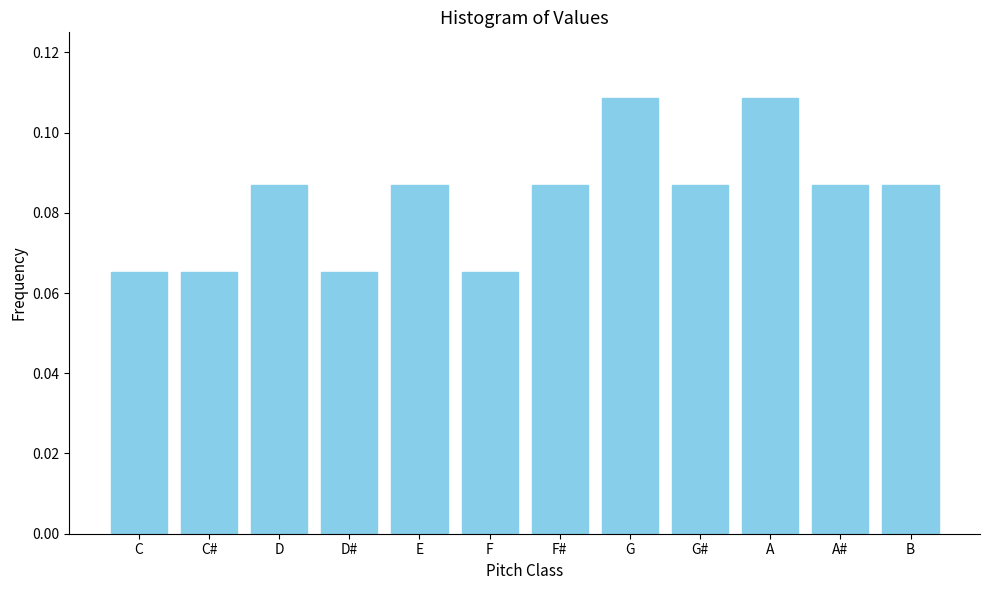

Which has a higher value, F or A#?

A#